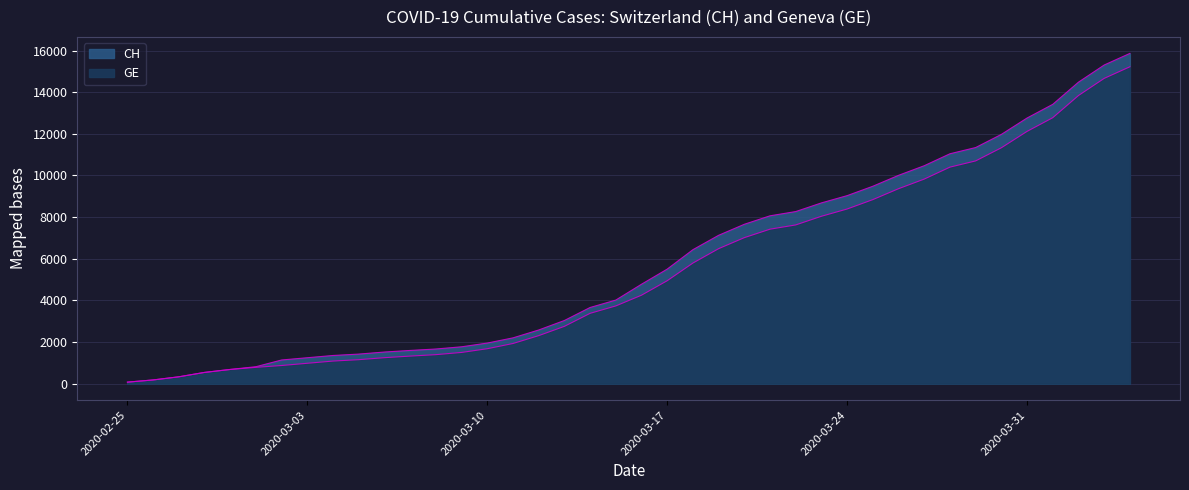

What is the label of the 40th point from the right?

2020-02-25